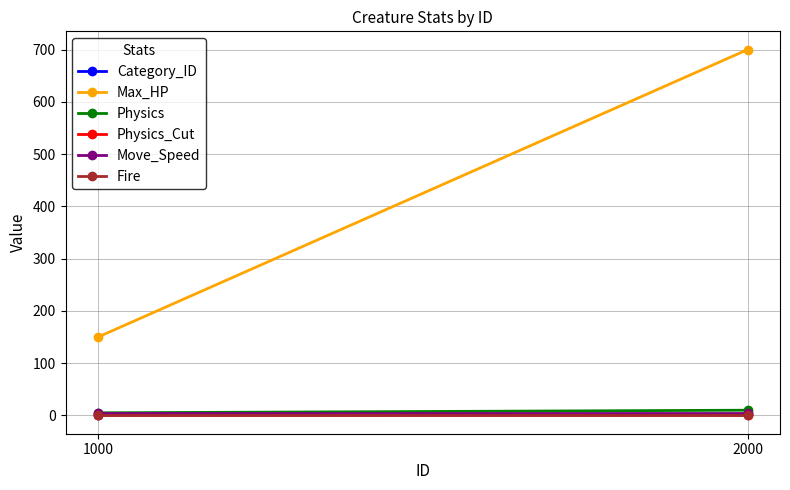

What is the approximate value of Physics at 2000?

10.0